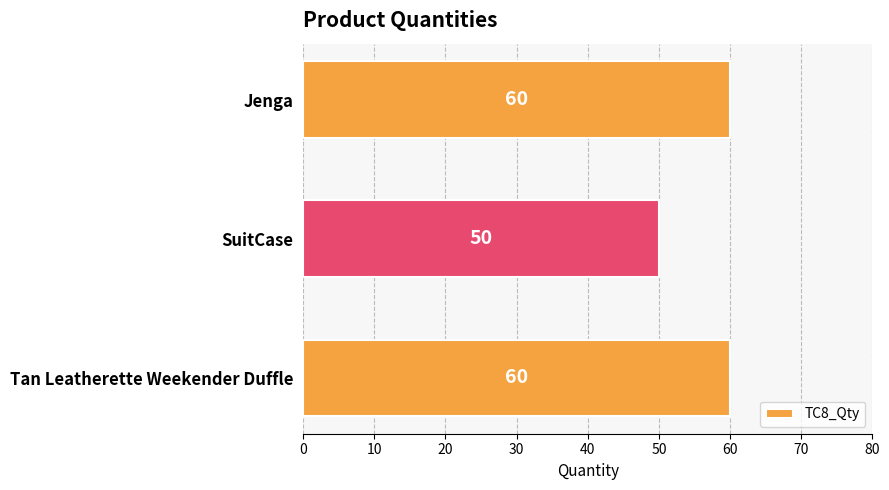

What is the difference between the maximum and minimum values?

10